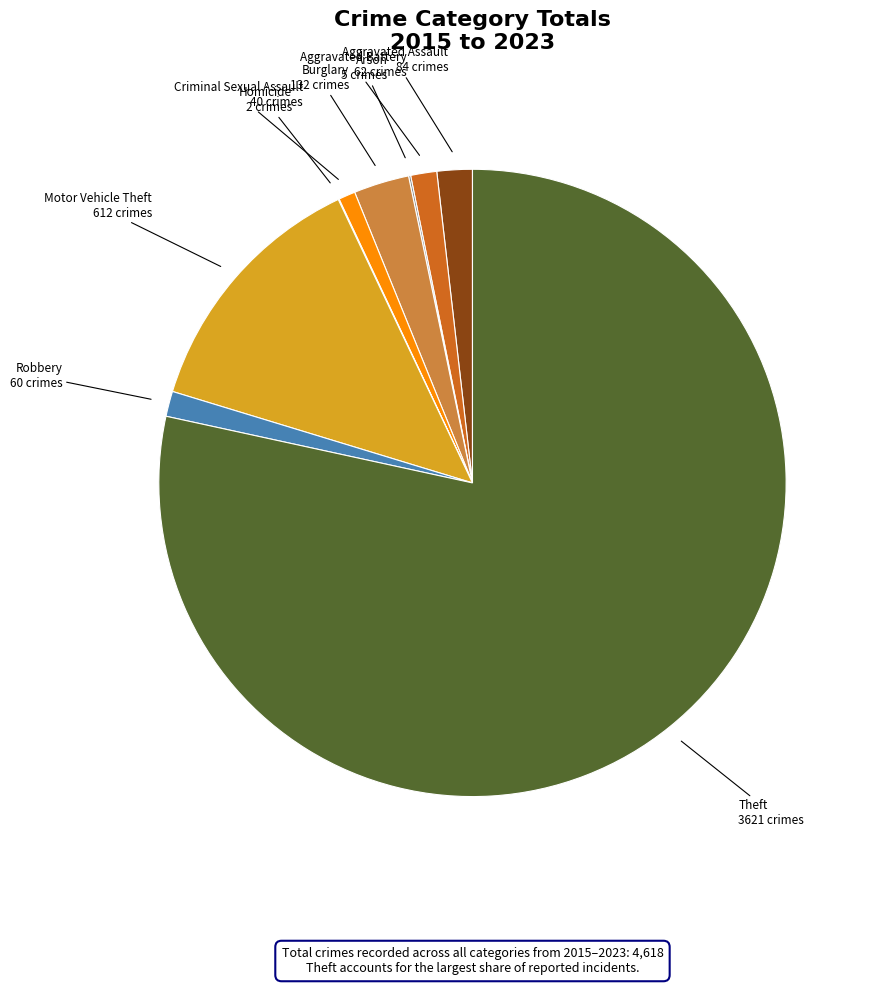

Does any single category account for the majority?

Yes